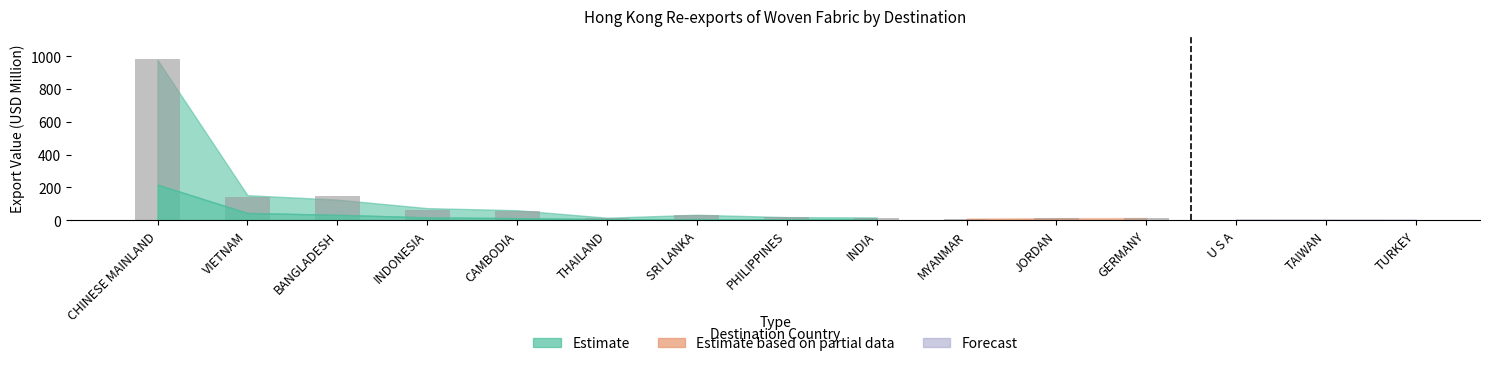

What is the highest value of the 201712 series?

977.5